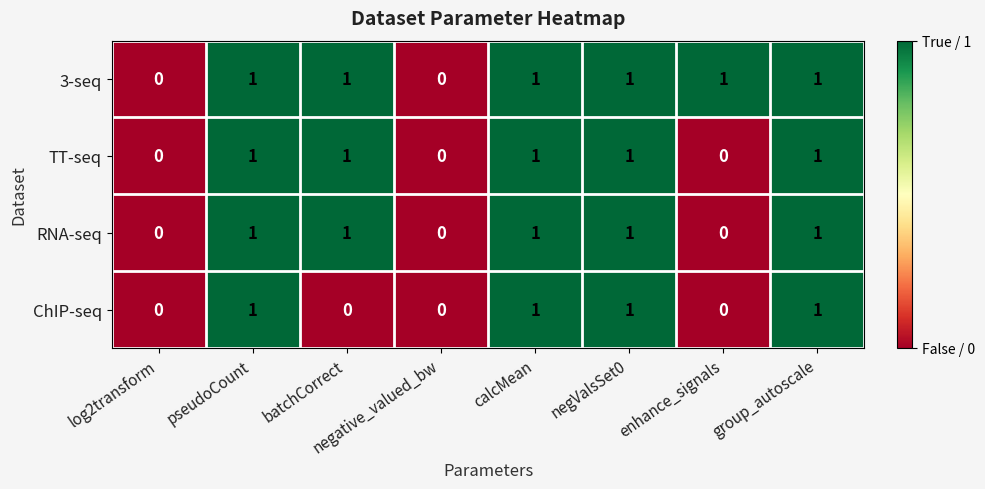

True or false: 3-seq has a value of 1 at enhance_signals.

True